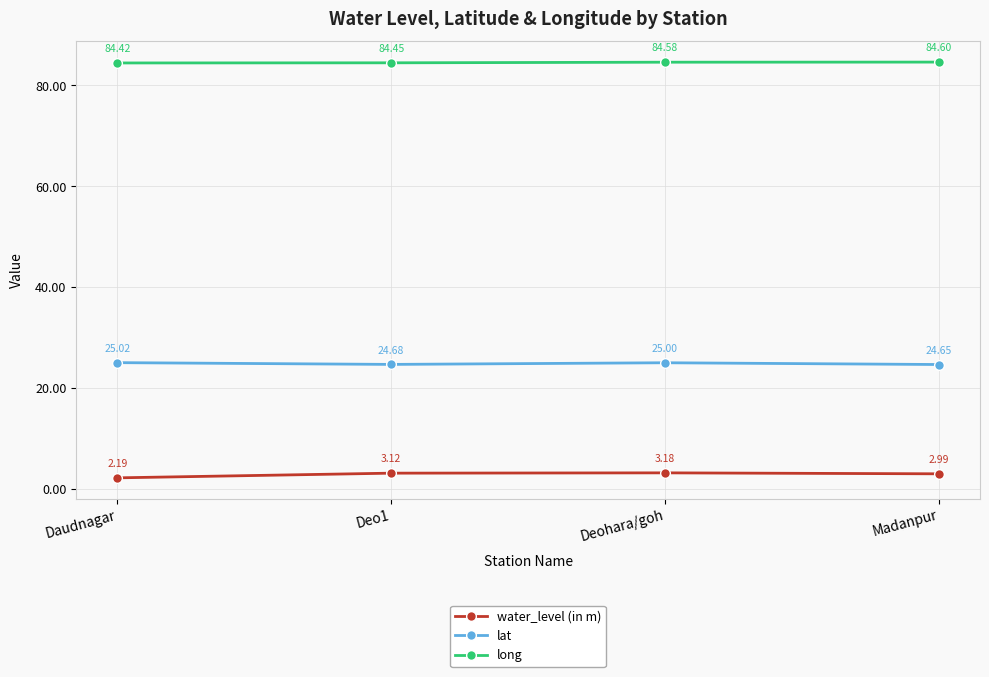

What is the spread (max minus min) of values at Daudnagar?

82.2